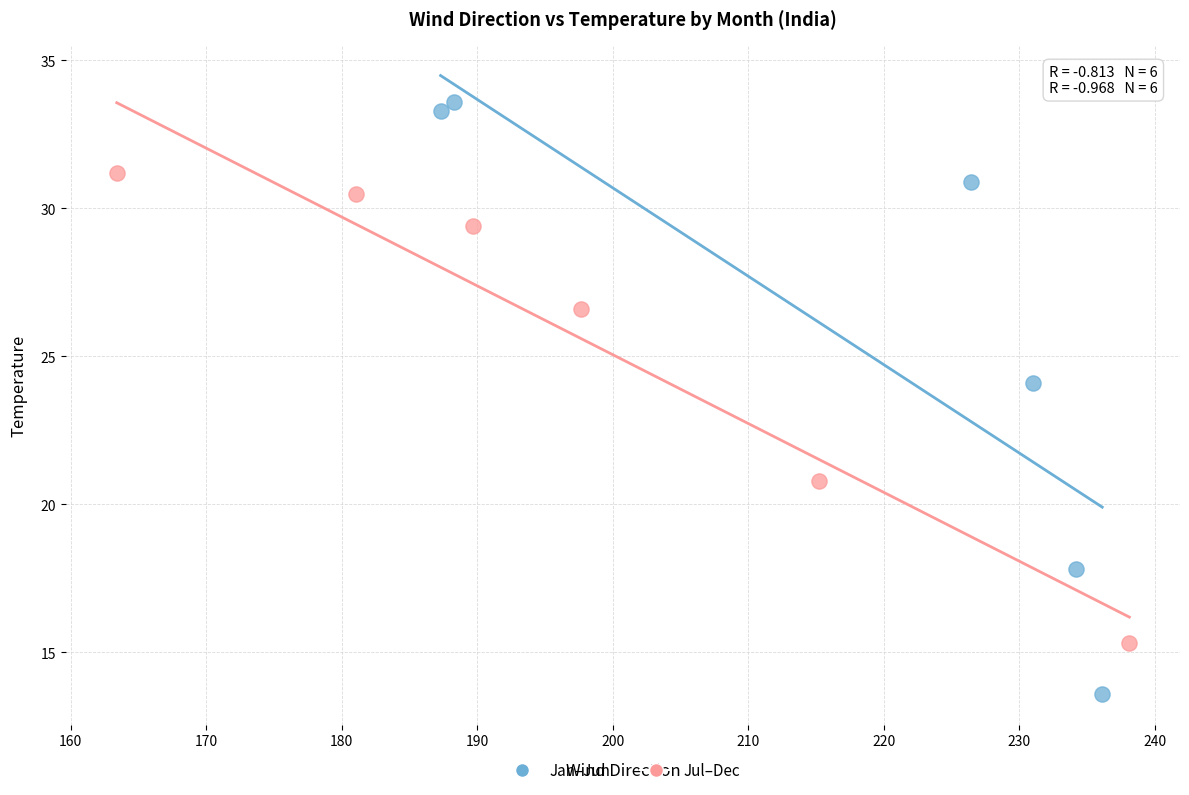

Which series has the largest Y range (max minus min)?

Jan–Jun